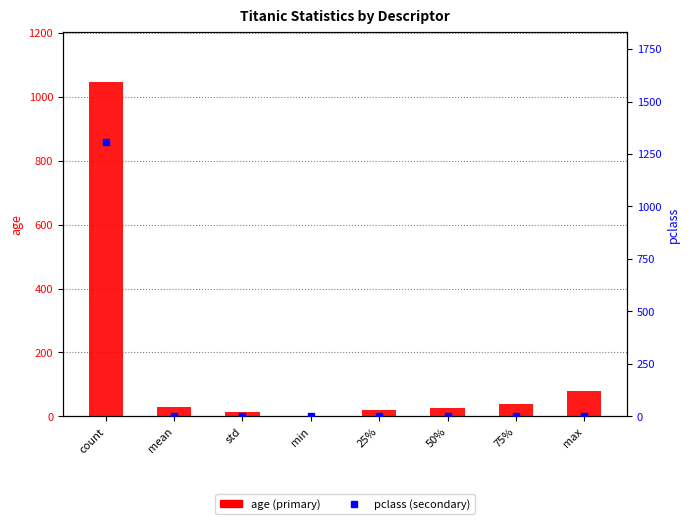

List the labels in order of age value, smallest first.

min, std, 25%, 50%, mean, 75%, max, count